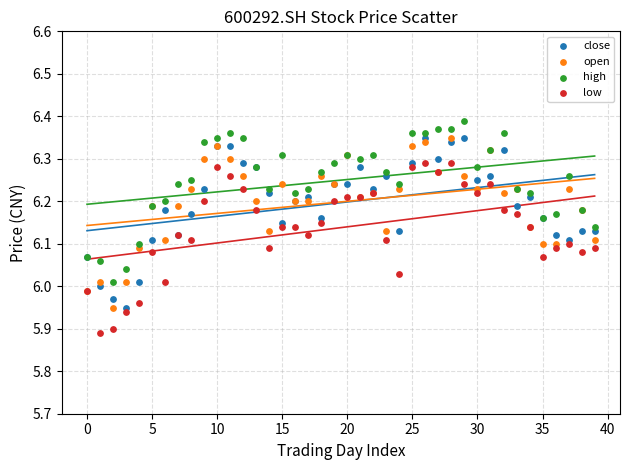

Which series reaches the minimum Y coordinate?

low